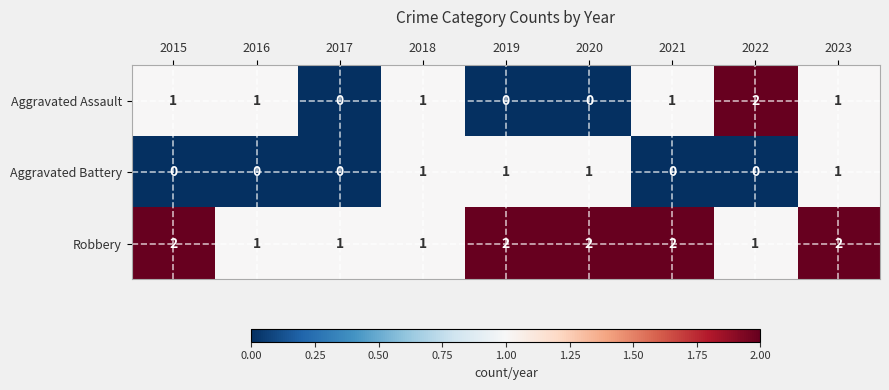

Reading left to right, list all the values displayed in this chart.

Aggravated Assault: 2015=1	2016=1	2017=0	2018=1	2019=0	2020=0	2021=1	2022=2	2023=1
Aggravated Battery: 2015=0	2016=0	2017=0	2018=1	2019=1	2020=1	2021=0	2022=0	2023=1
Robbery: 2015=2	2016=1	2017=1	2018=1	2019=2	2020=2	2021=2	2022=1	2023=2